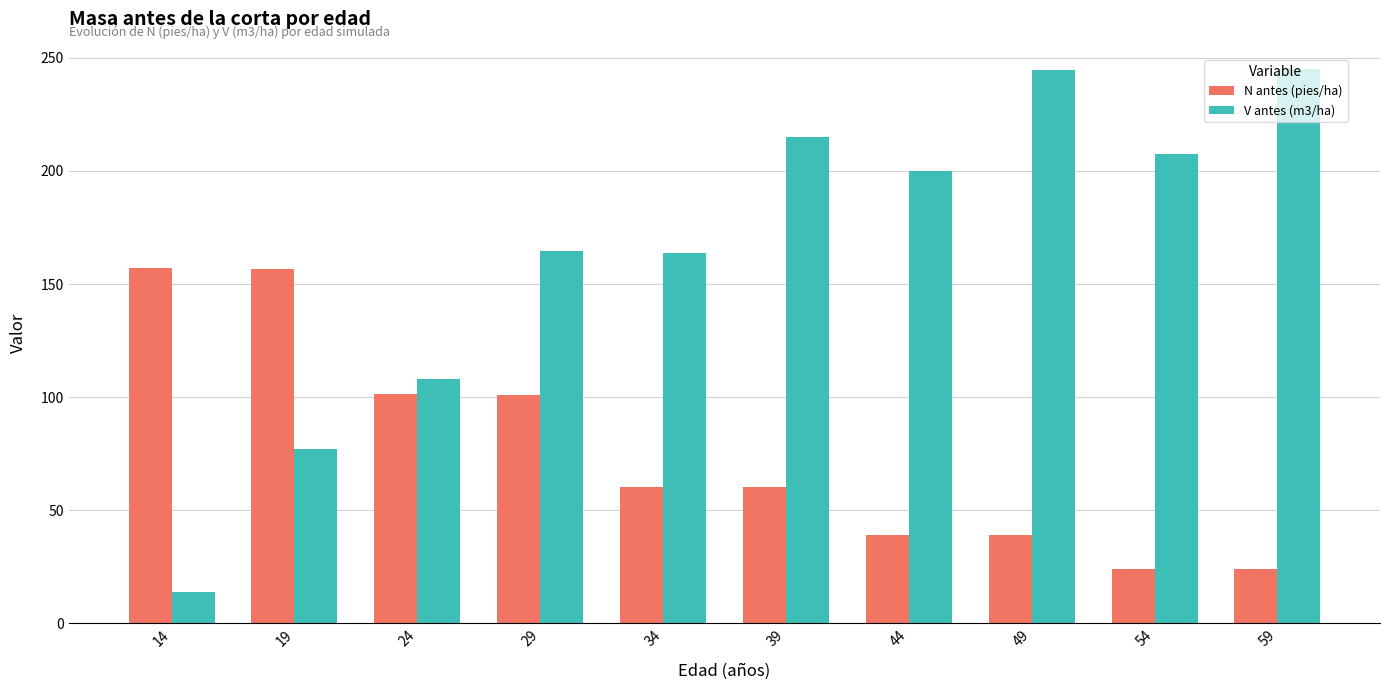

True or false: V antes (m3/ha) has a value of 327.6 at 54.

False